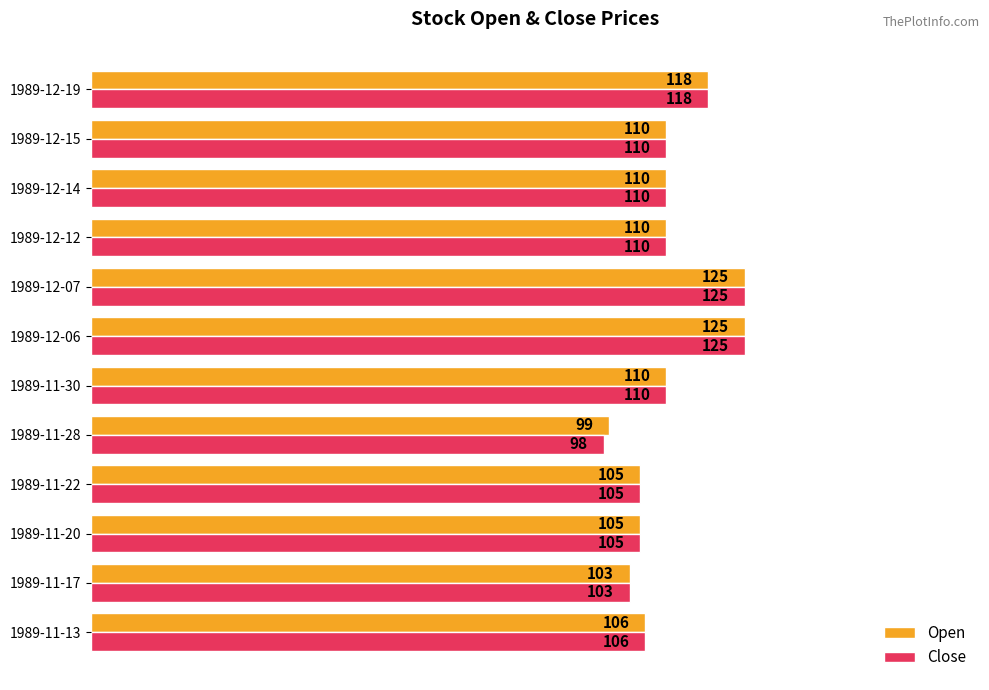

What are all the series names shown in the legend?

Open, Close